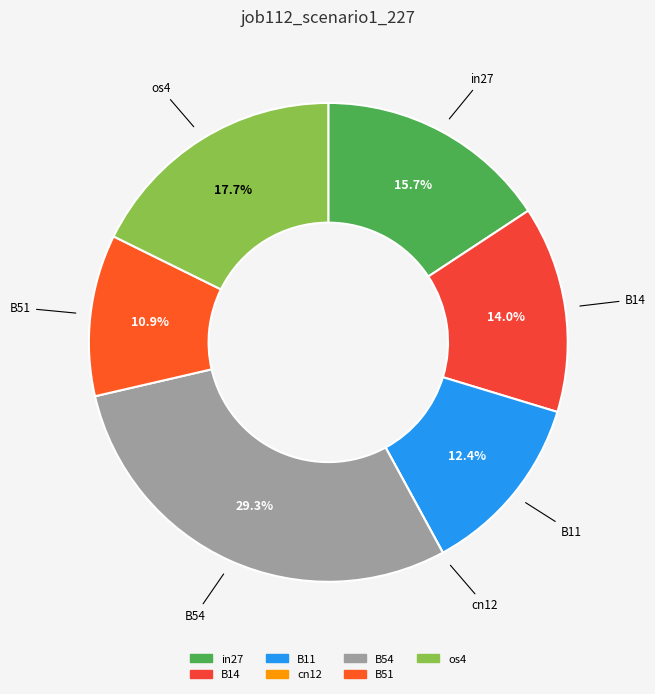

Between os4 and in27, which is larger?

os4